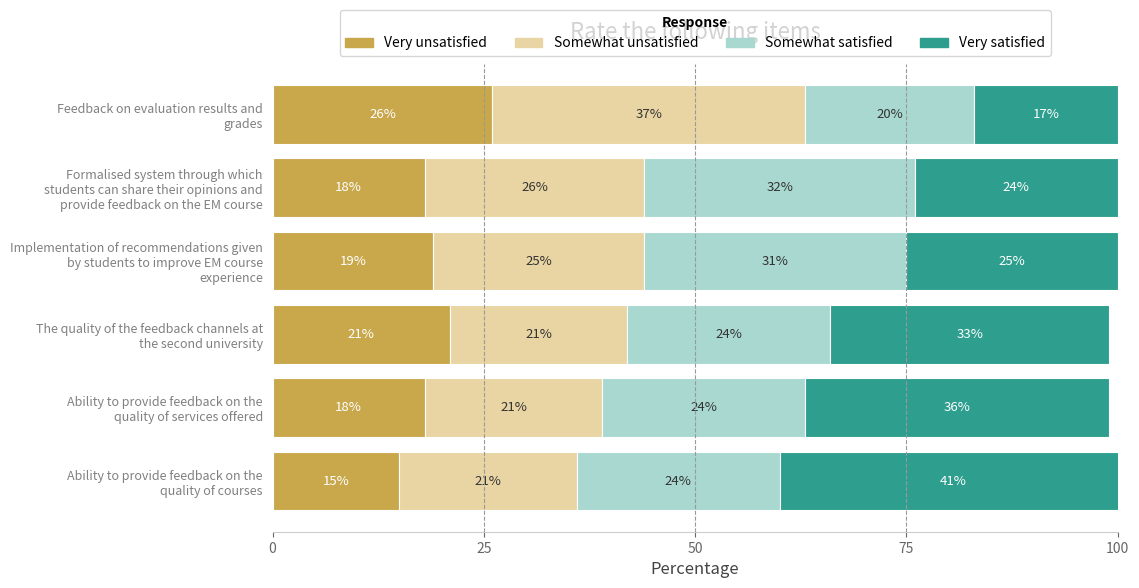

What is the minimum value for Very unsatisfied?

15